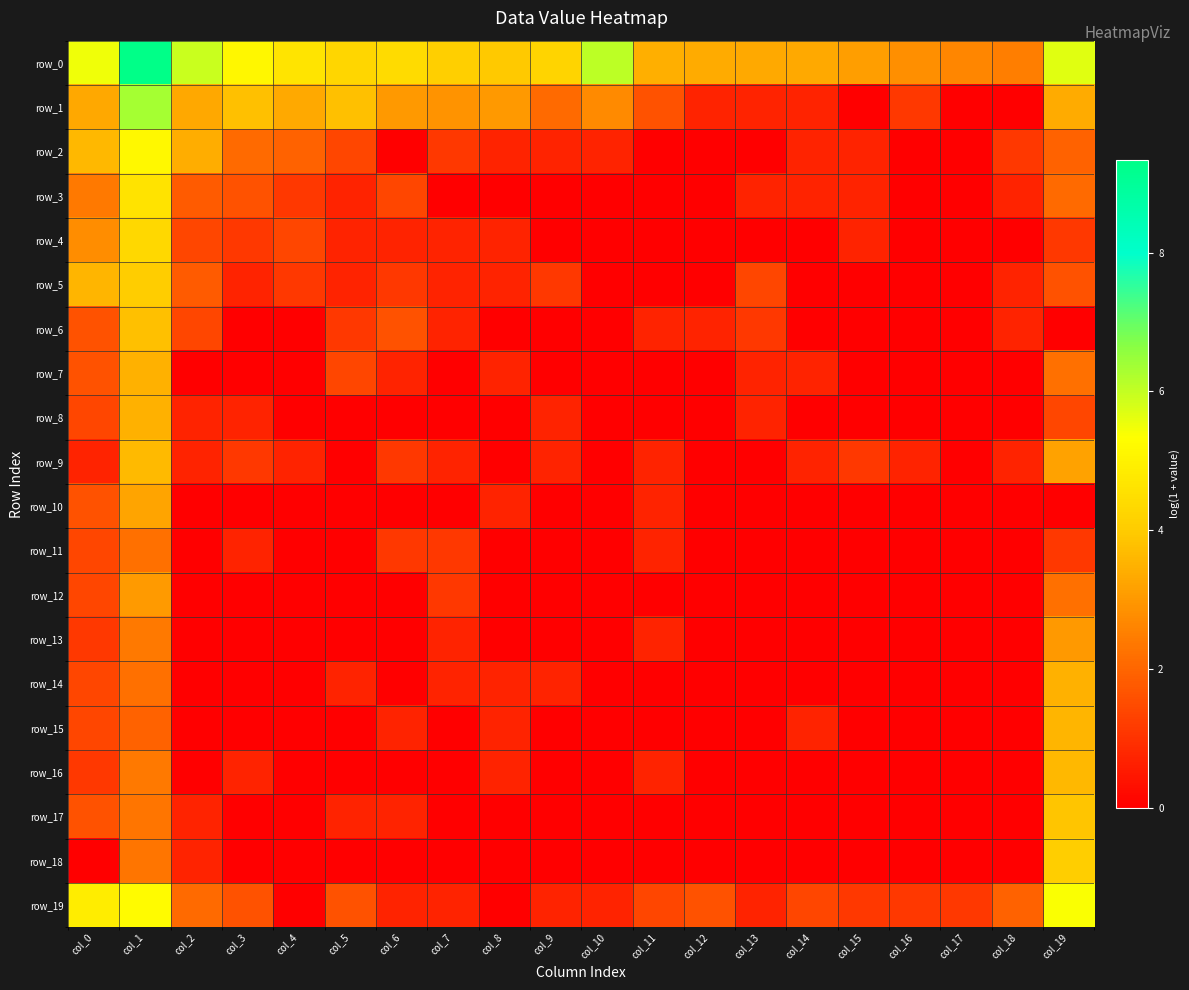

At which label is row_18 closest to 2?

col_1